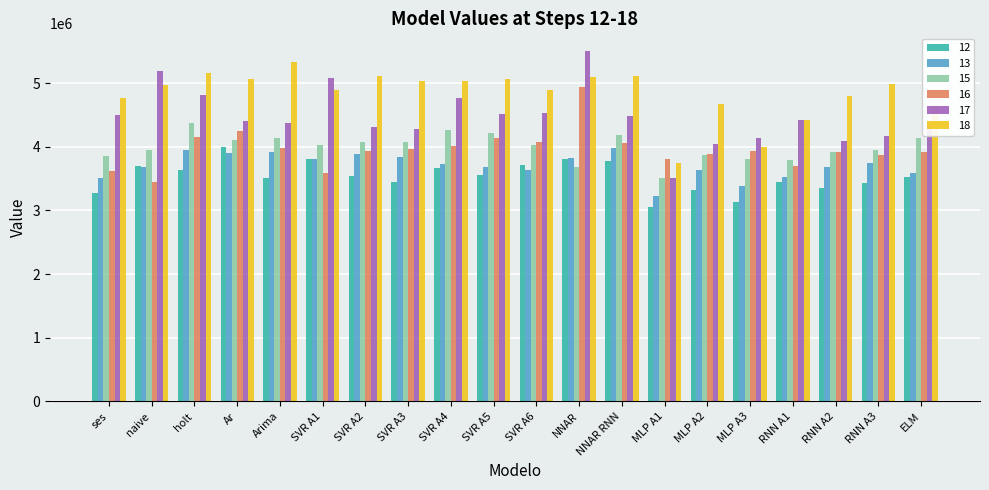

What is the maximum value for 18?

5338441.7